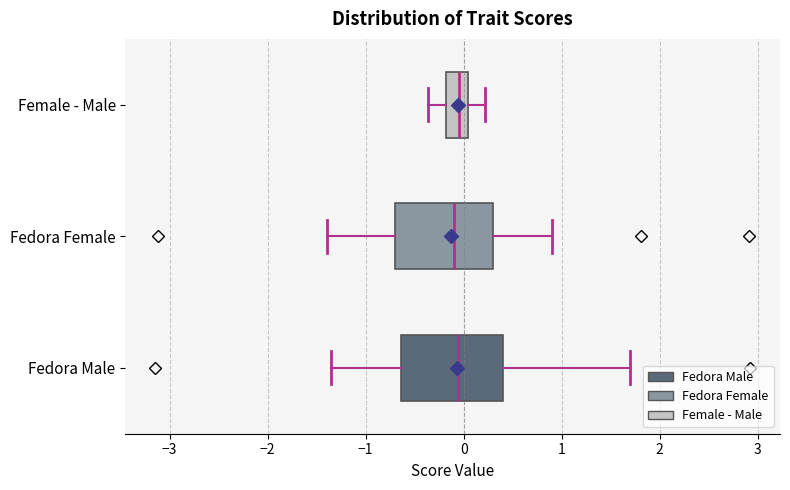

Reading bottom to top, read every box against the x-axis: the position of its median line, the range the box covers, and the ends of its whiskers. The values are not printed on the chart, so give them approximately, as read against the axis.

Fedora Male: median -0.1, box -0.6 to 0.4, whiskers -1.4 to 1.7
Fedora Female: median -0.1, box -0.7 to 0.3, whiskers -1.4 to 0.9
Female - Male: median 0.0 (inside the box), box -0.2 to 0.0, whiskers -0.4 to 0.2